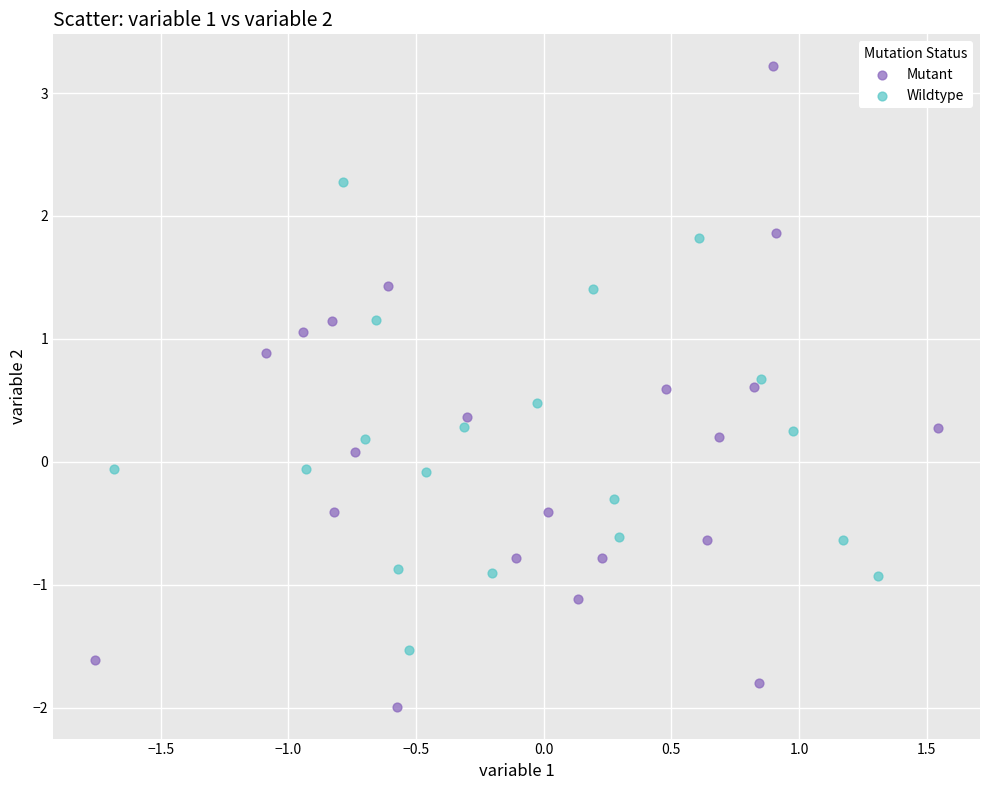

Which series contains the lowest Y value?

Mutant